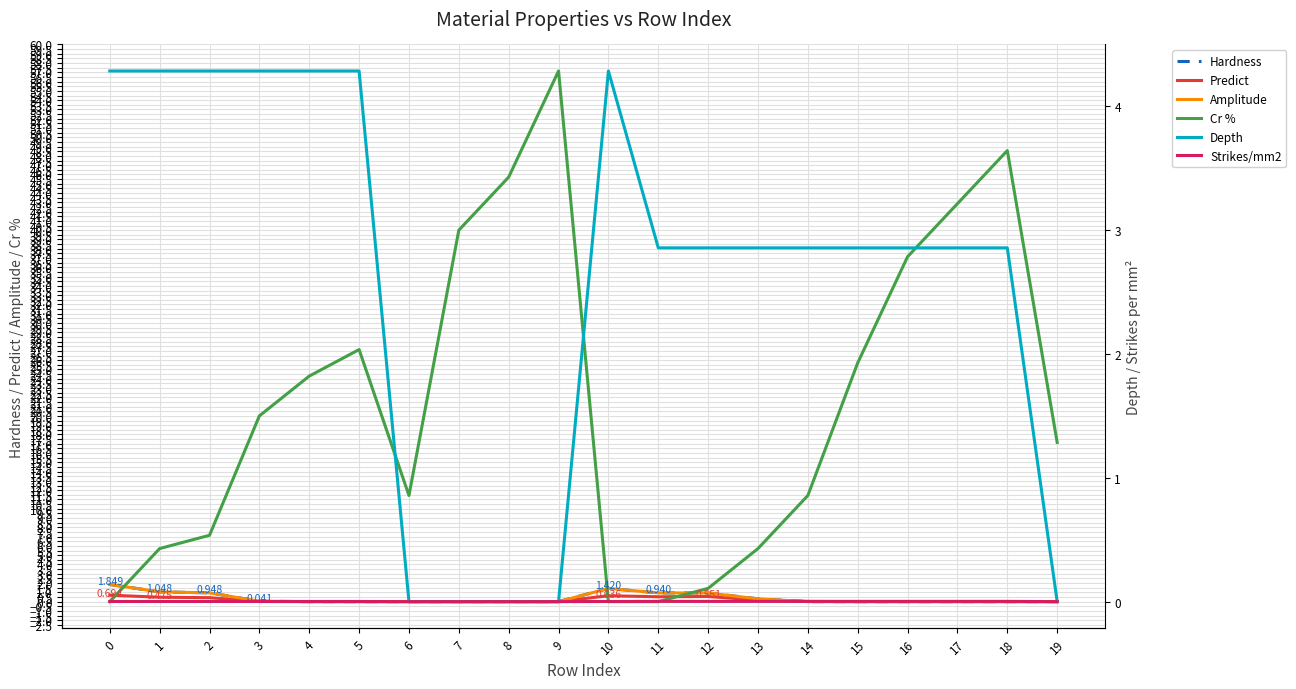

What is the maximum value for Amplitude?

1.8